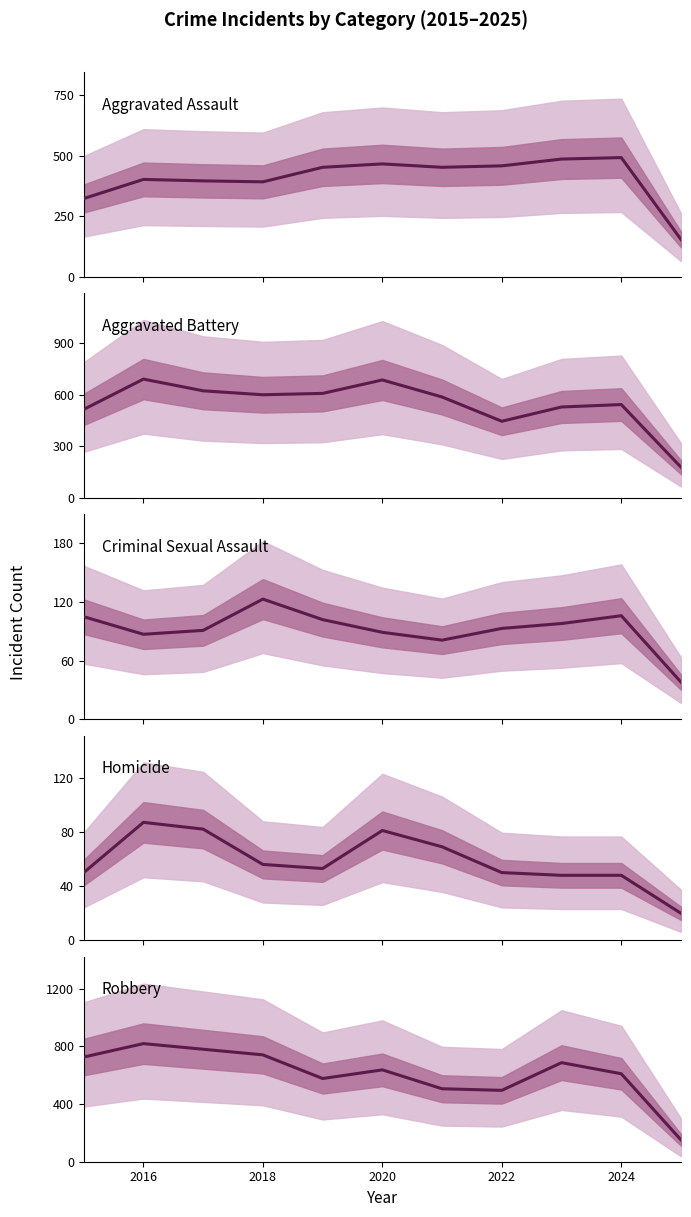

At how many categories does at least one series exceed 45?

11